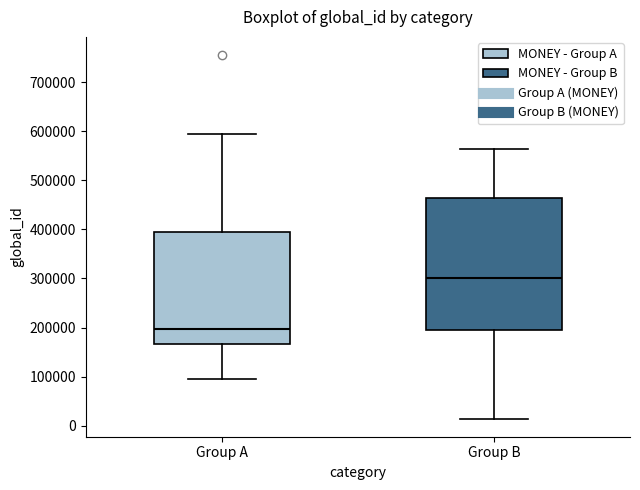

Where is the lower edge of the box for Group A on the y-axis? The values are not printed on the chart, so give them approximately, as read against the axis.

170000